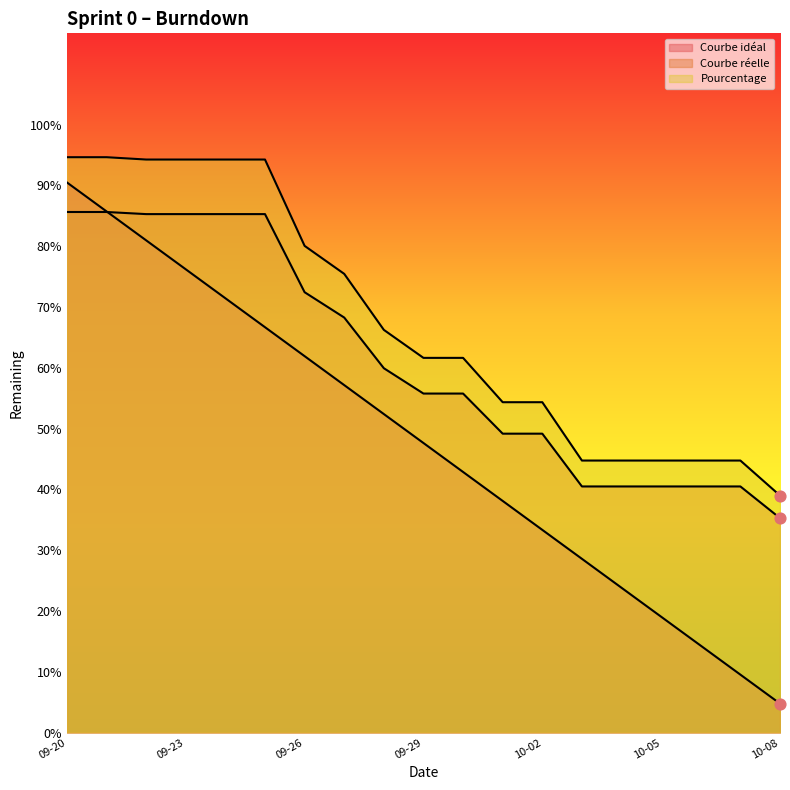

Which series contains the lowest Y value?

Courbe idéal